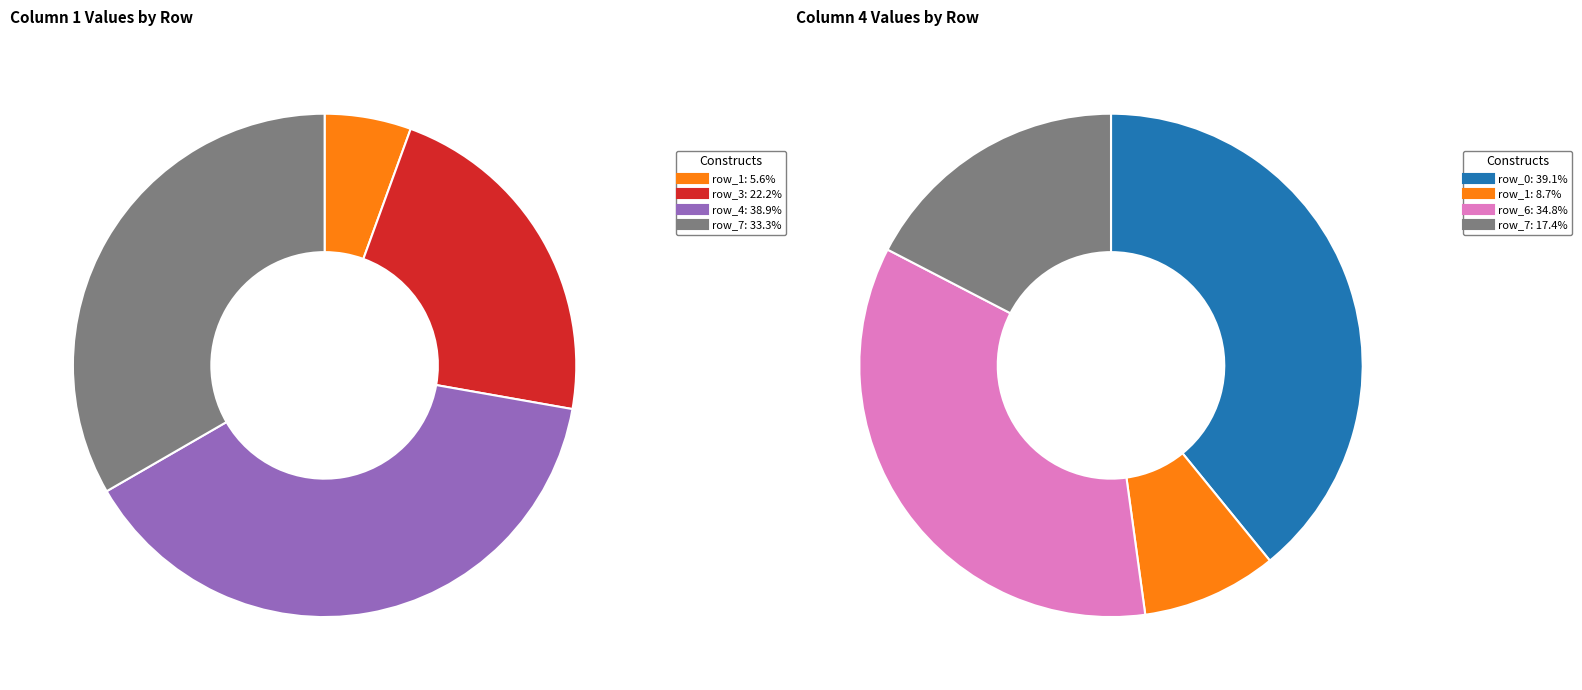

How much of the chart is everything except 3?

77.8%